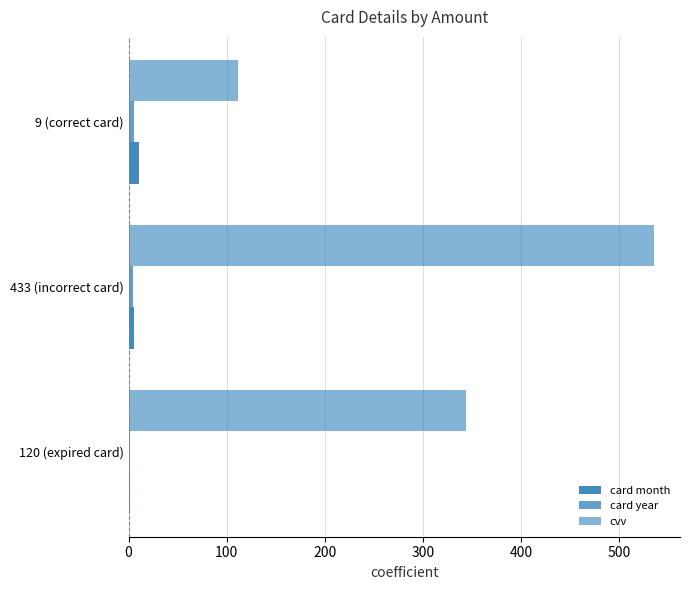

How many distinct data groups are displayed?

3